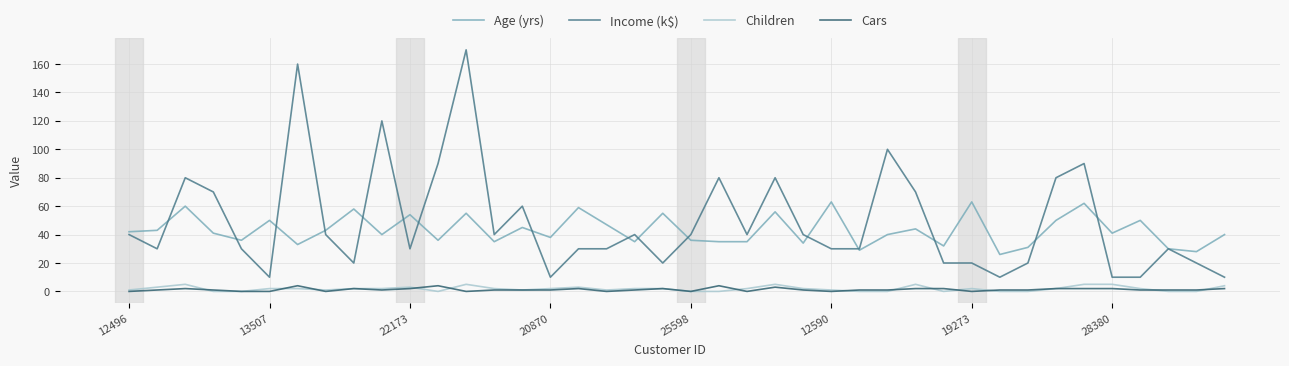

What is the lowest value of the Income (k$) series?

10